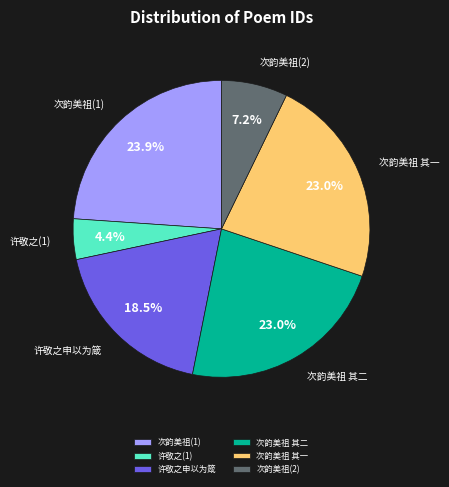

Which has a higher value, 次韵美祖 其一 or 次韵美祖(1)?

次韵美祖(1)